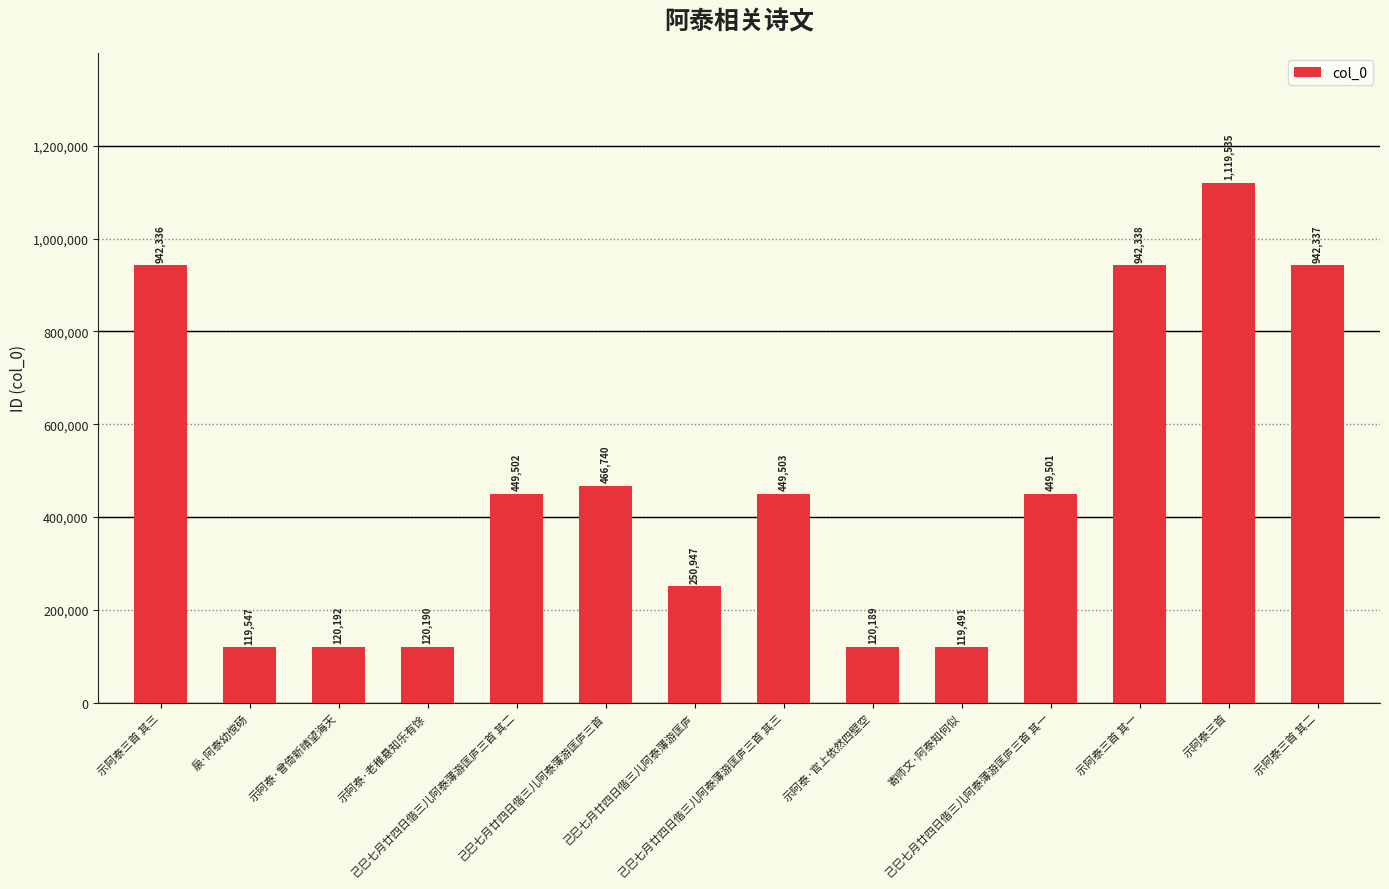

Does the chart contain stacked bars?

No